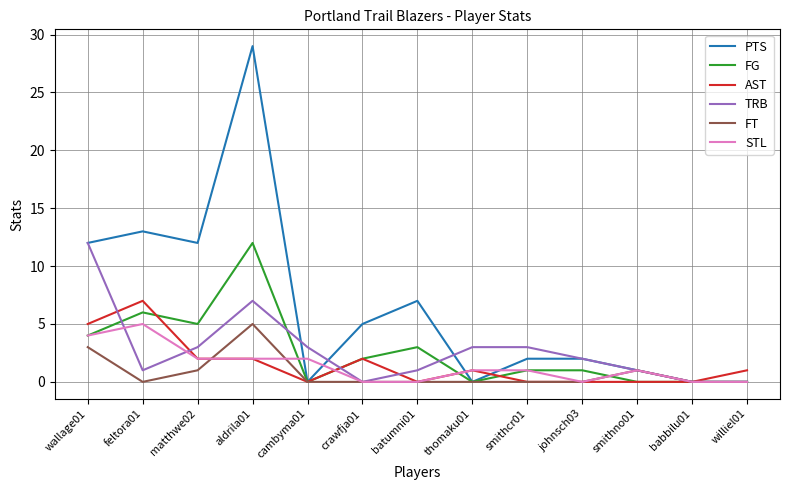

What position from the left is aldrila01?

4